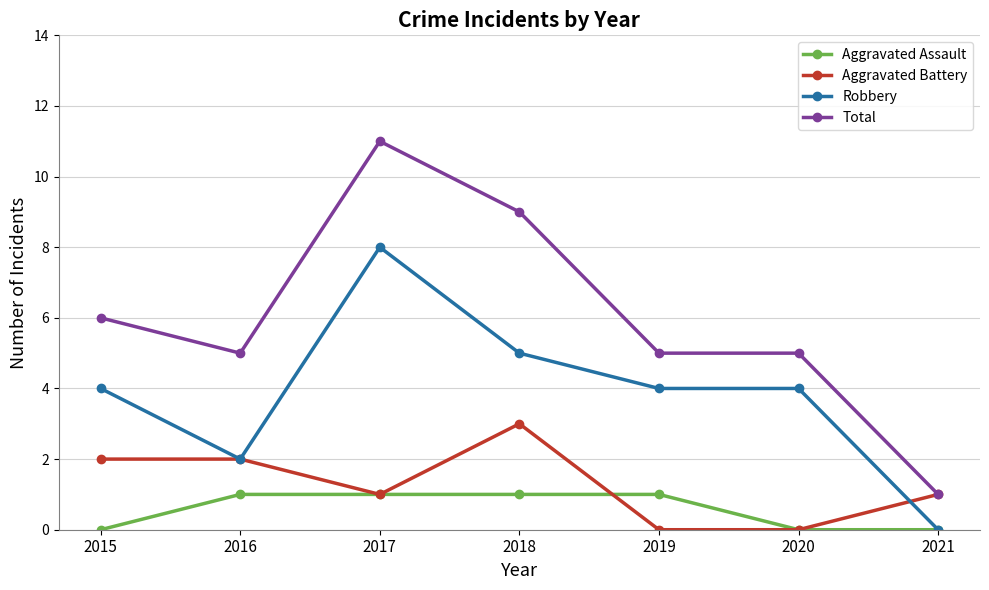

What is the total value across all series at 2017?

21